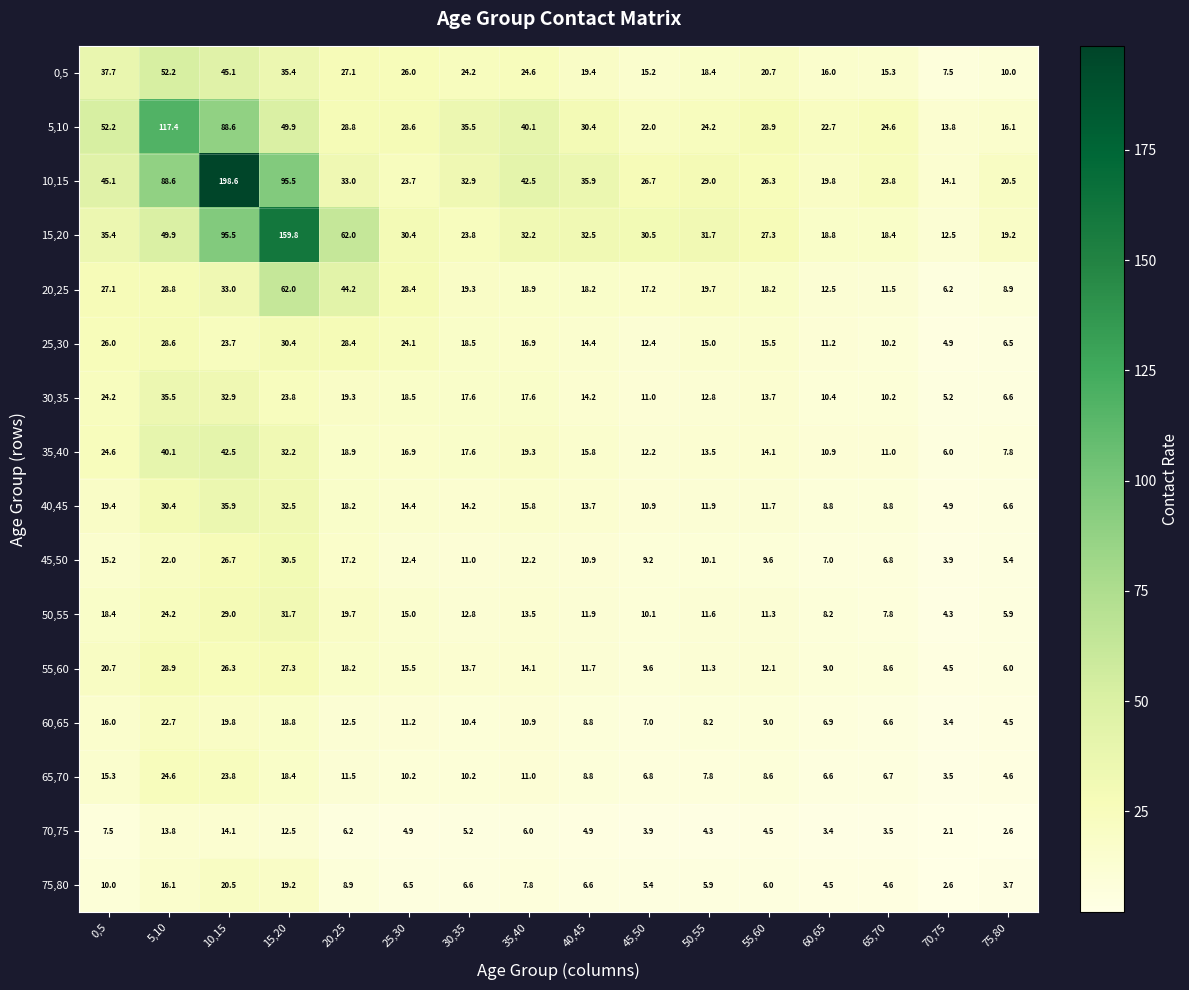

At which label does 0,5 reach its peak?

5,10